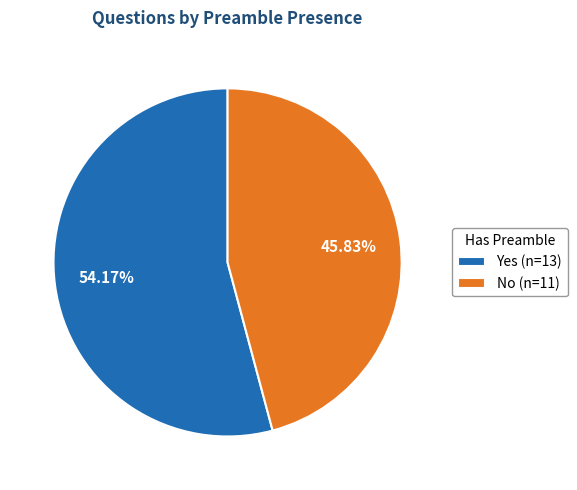

How many segments does this pie chart have?

2